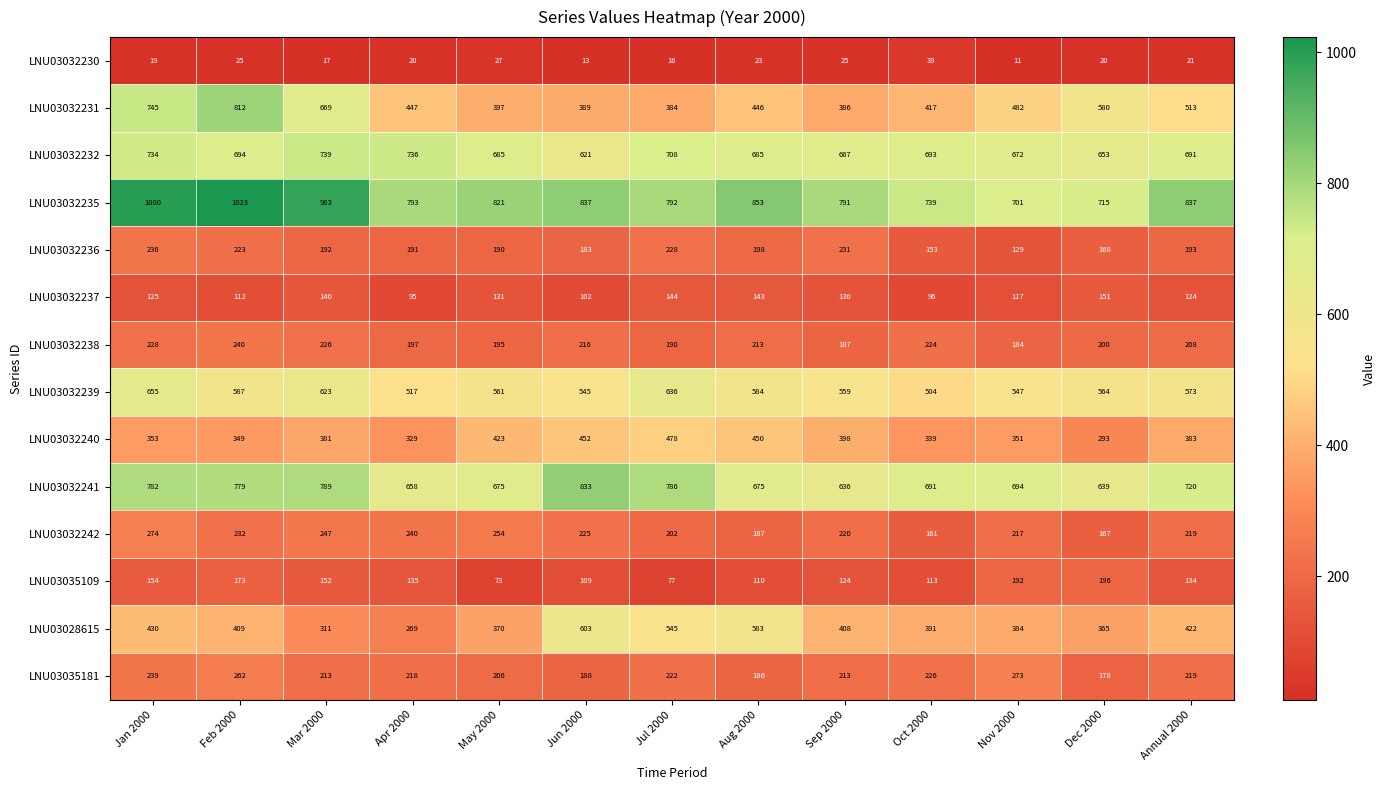

What is the difference between the LNU03035109 values at Jun 2000 and Nov 2000?

83